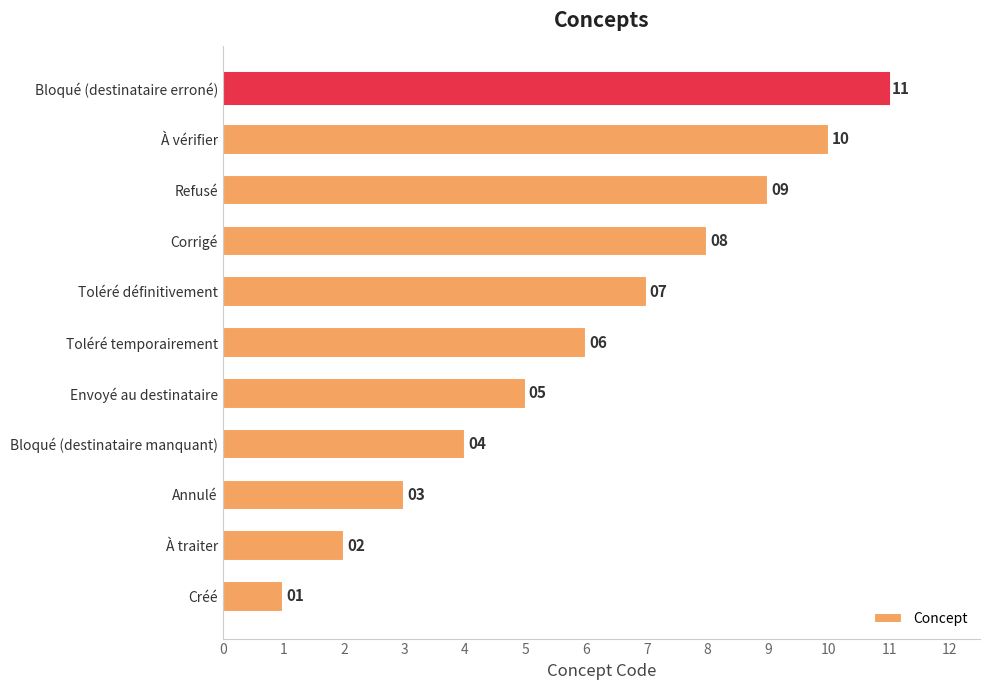

What is the minimum value shown in the chart?

1